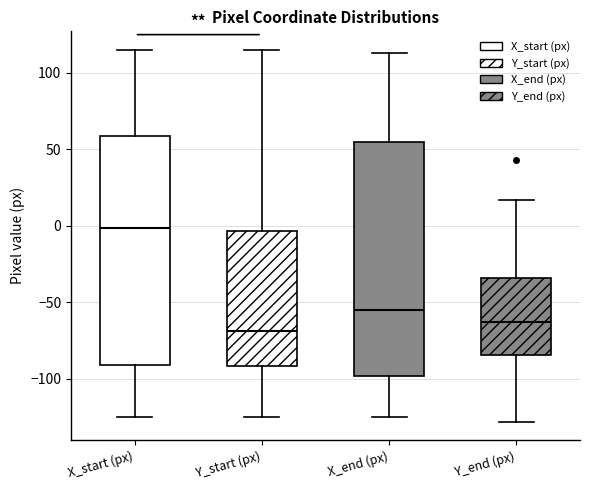

Where does the median line of the box for X_start (px) sit on the y-axis? The values are not printed on the chart, so give them approximately, as read against the axis.

0